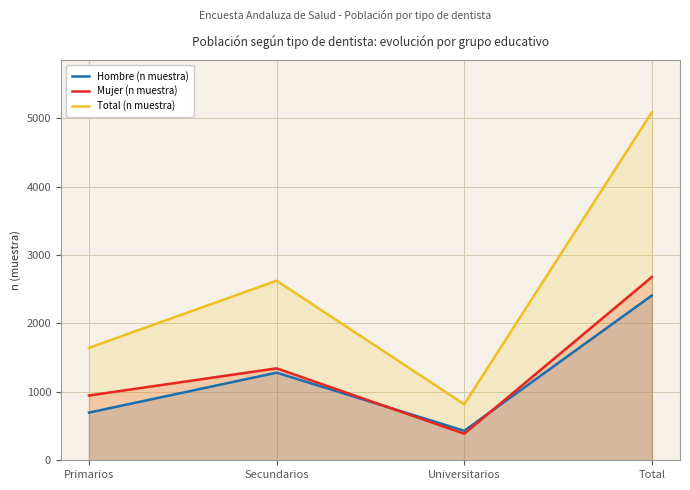

Which series changed the most between Primarios and Secundarios?

Total (n muestra)